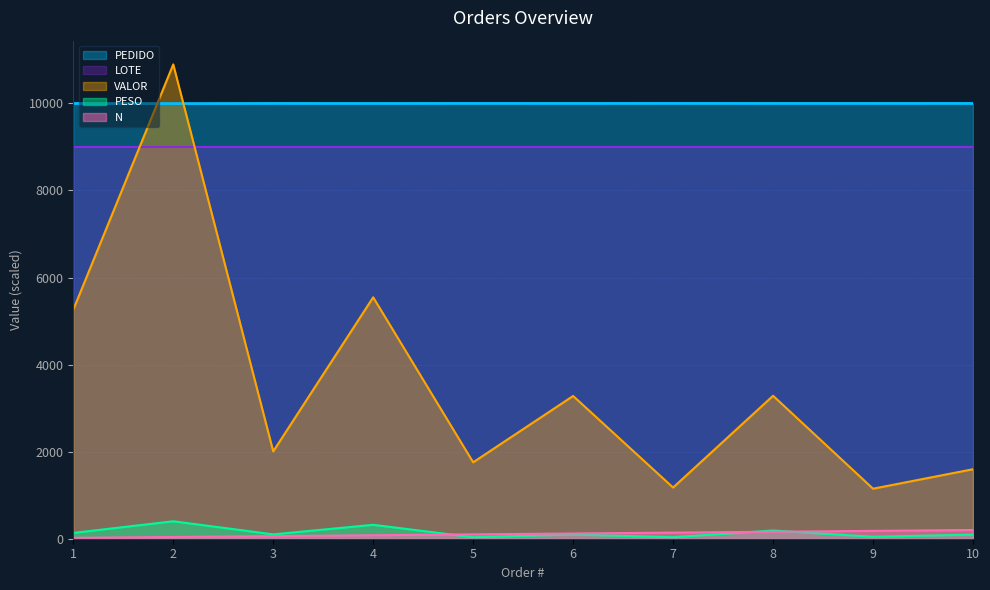

At which label does PEDIDO first exceed 9999?

3